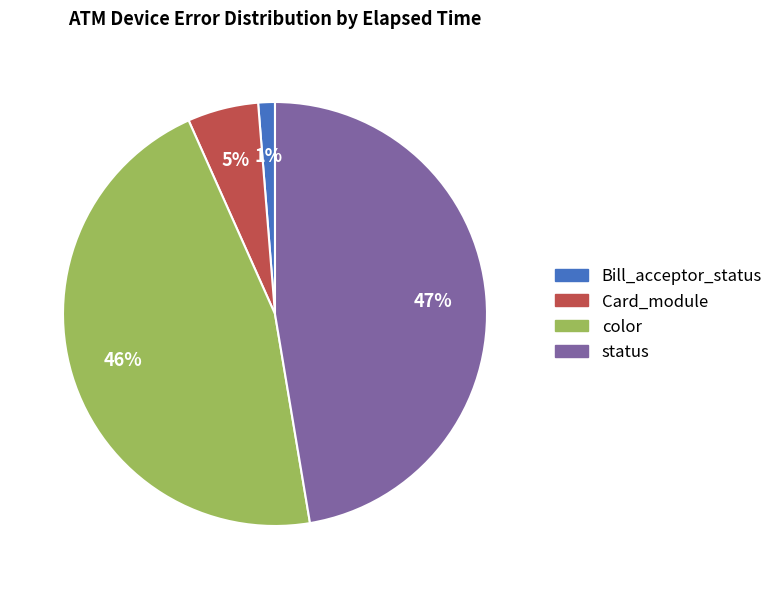

Is there any slice that represents more than half of the pie?

No